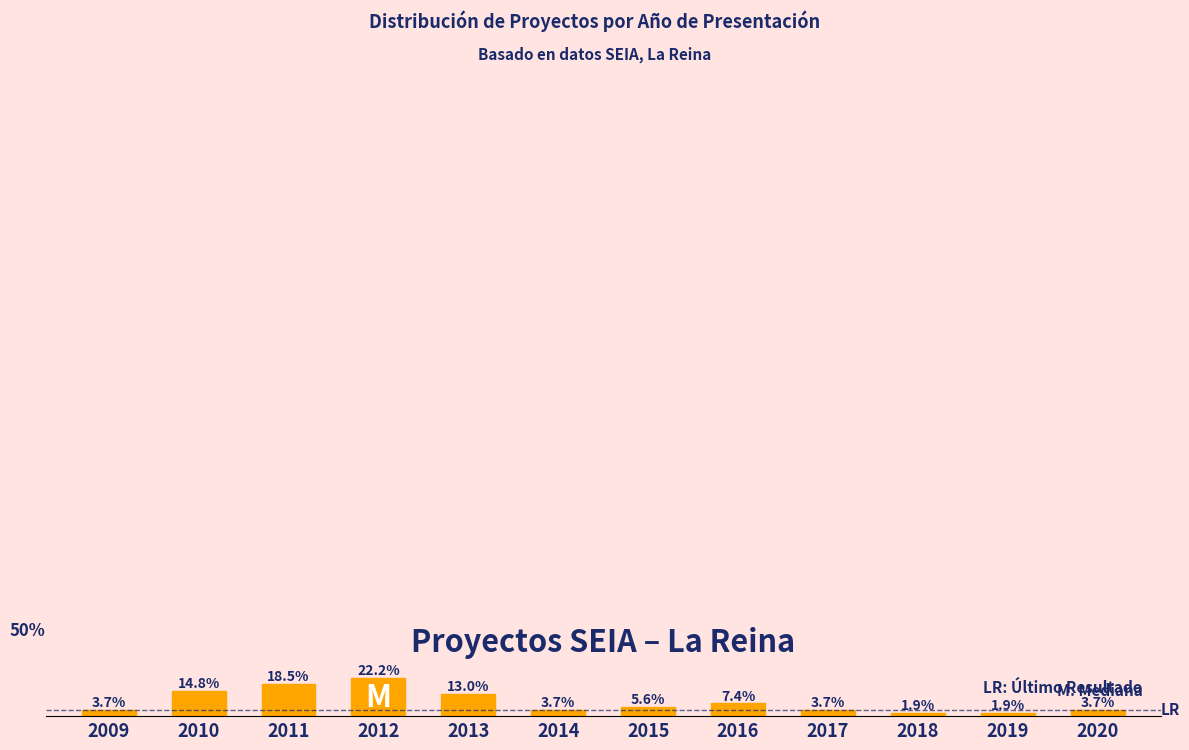

Does the chart contain any negative values?

No